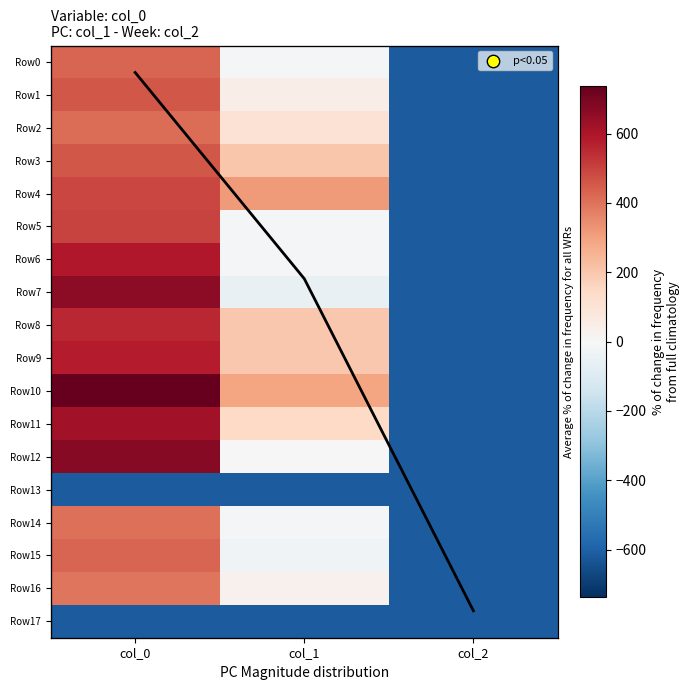

What is the difference between the maximum and minimum values in the Row14 series?

1018.0